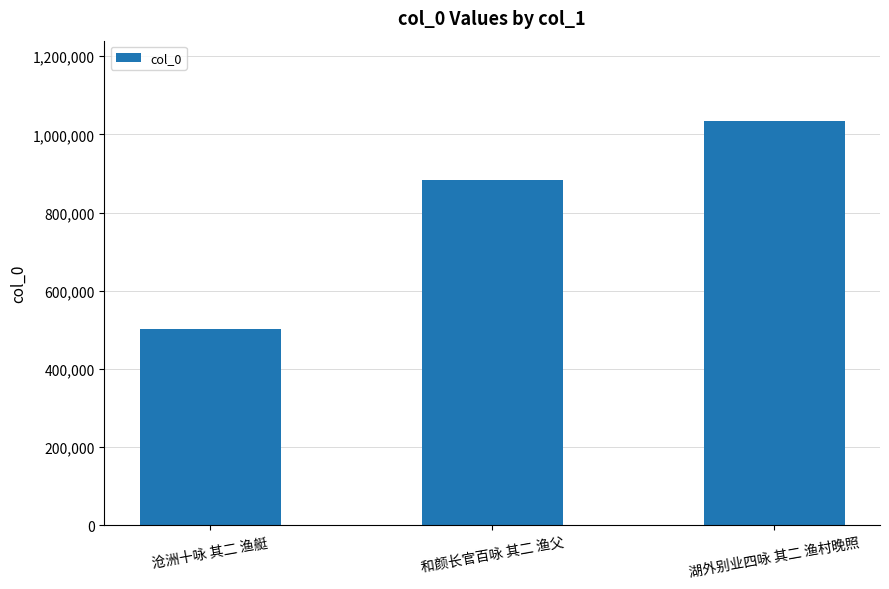

Which label corresponds to the largest value in the chart?

湖外别业四咏 其二 渔村晚照